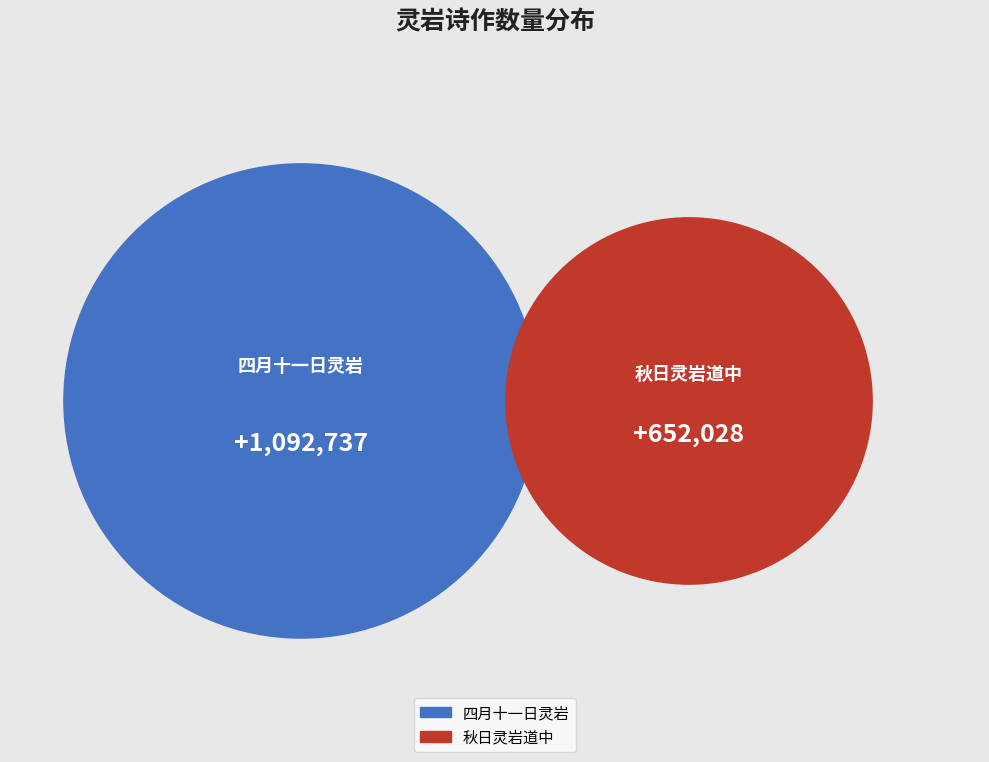

To the nearest percent, what portion does 四月十一日灵岩 represent?

63%